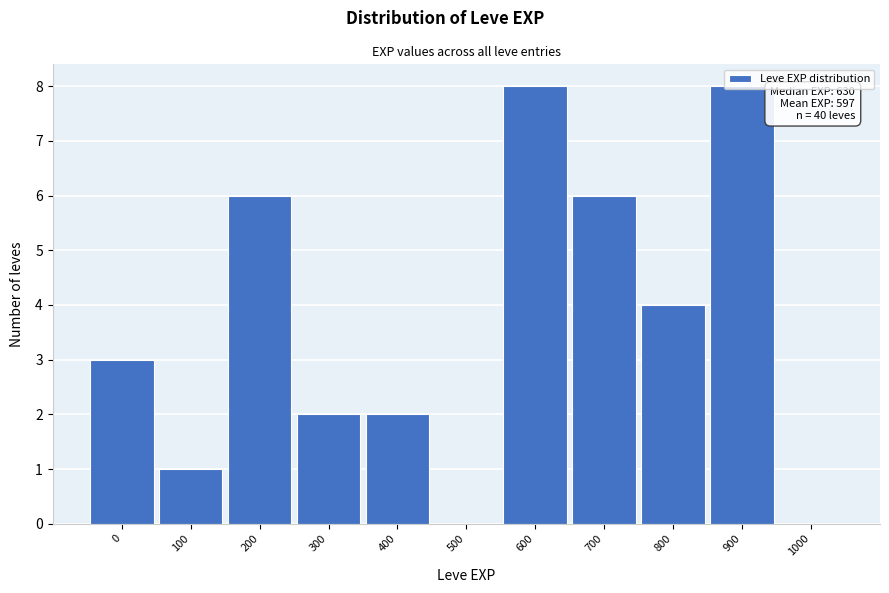

Which has a higher value, 500 or 800?

800